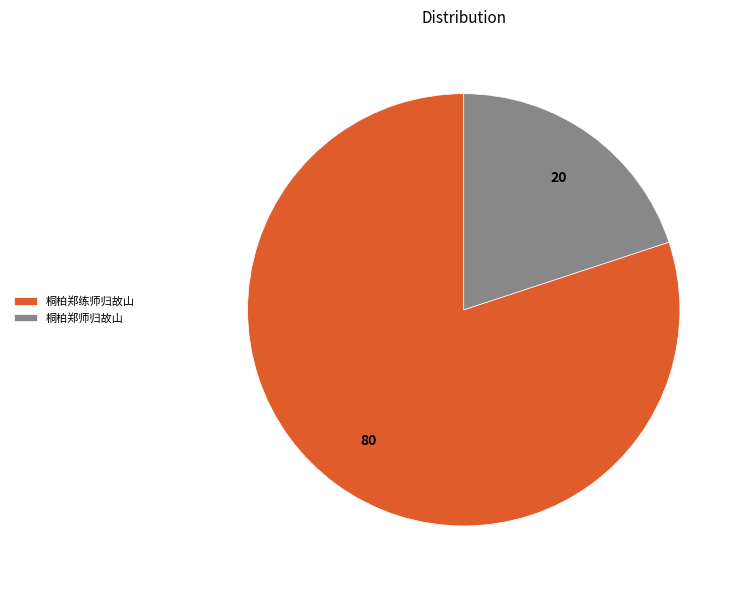

What is the smallest slice in the pie chart?

桐柏郑师归故山